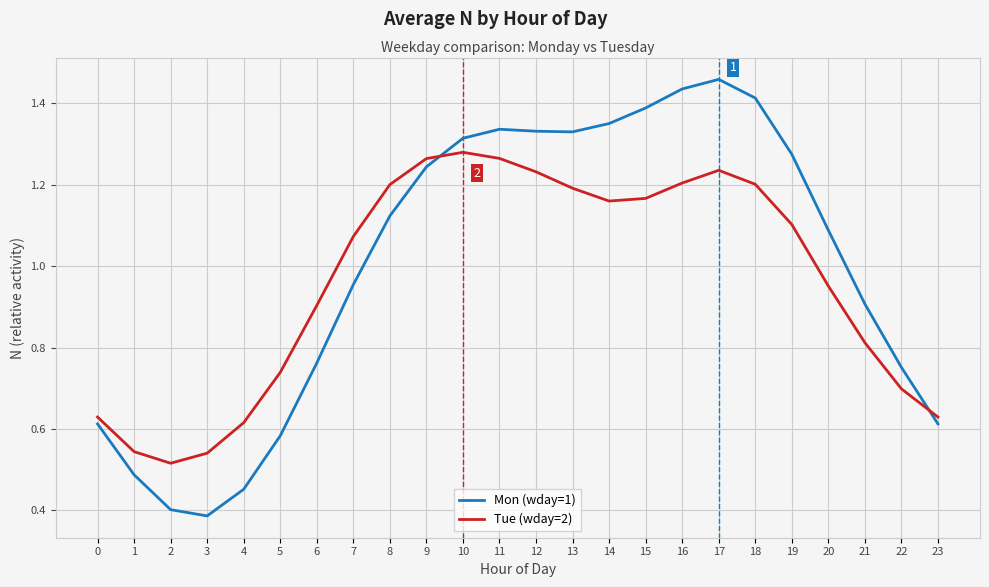

At how many categories does at least one series exceed 0?

24